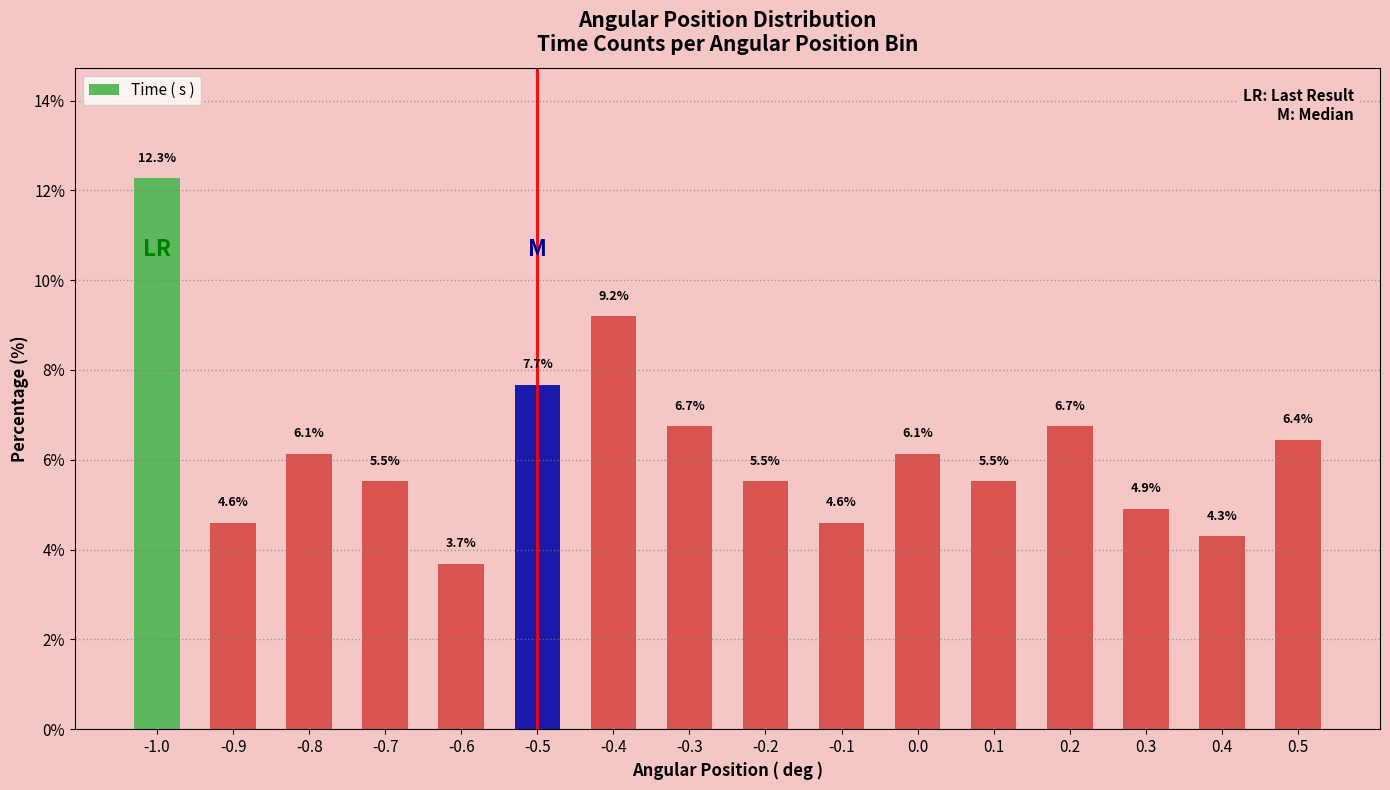

What is the difference between the maximum and minimum values?

8.6